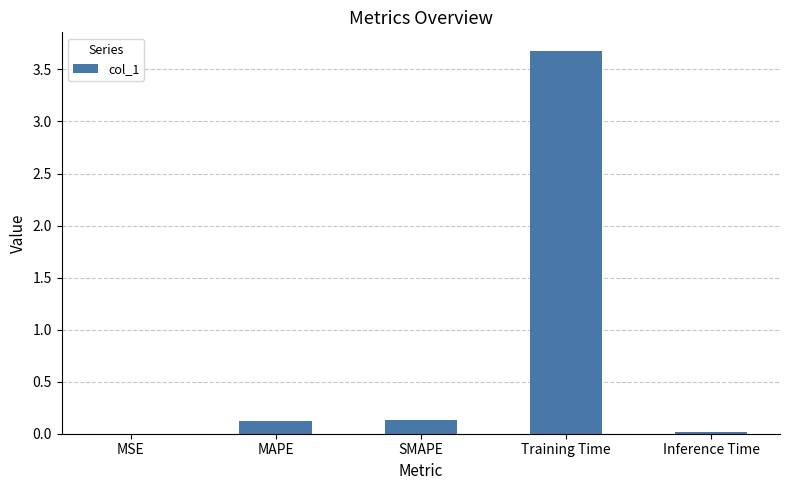

True or false: the data shows 0.0 at Inference Time.

True